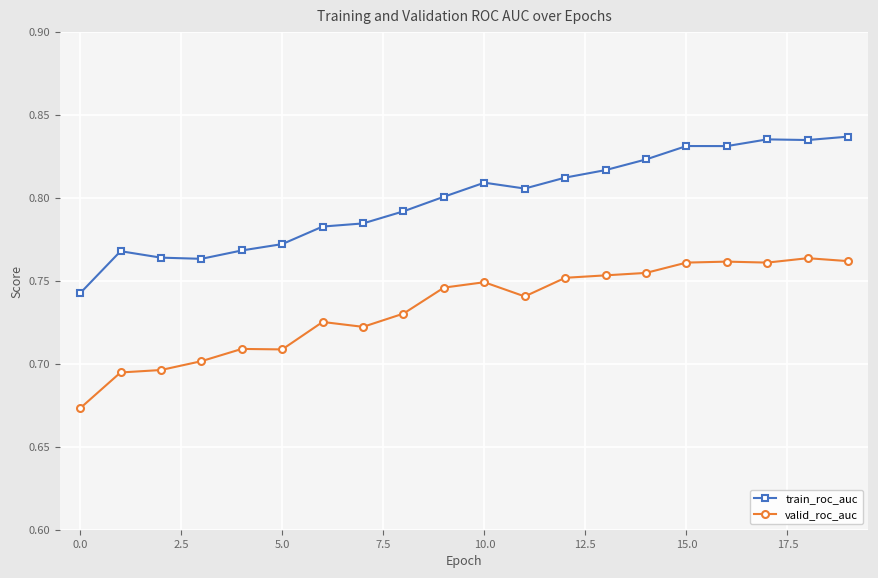

True or false: train_roc_auc and valid_roc_auc cross at least once.

False